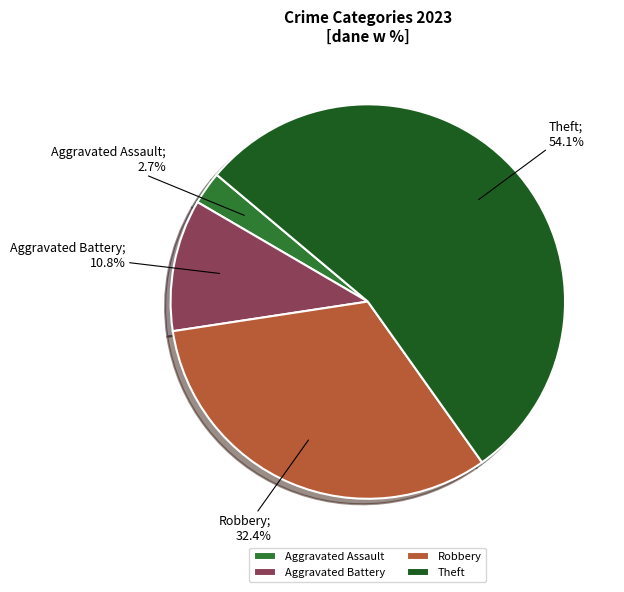

How many slices are in this pie chart?

4